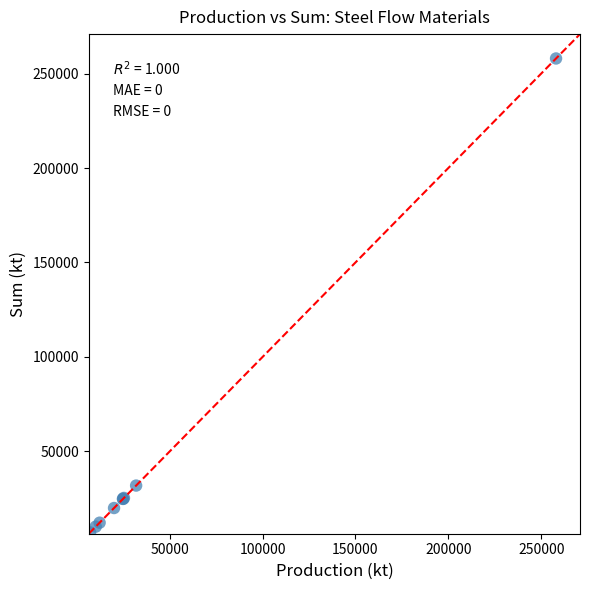

What Y value in the scatter plot is closest to 132536?

31864.7